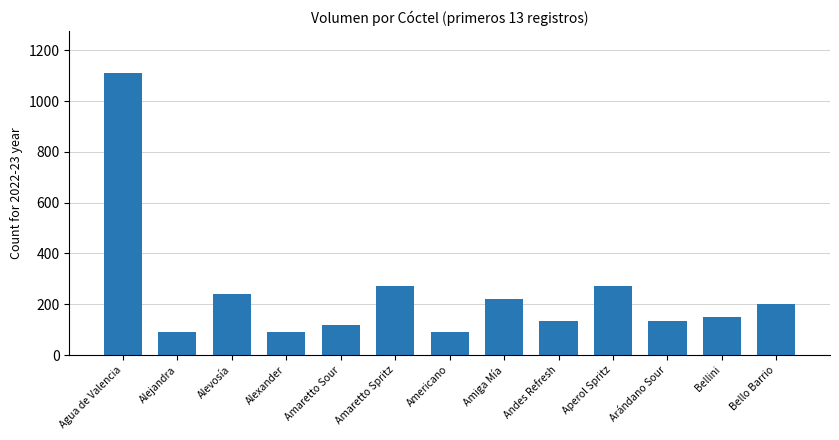

The value at Amaretto Sour is 120. True or false?

True